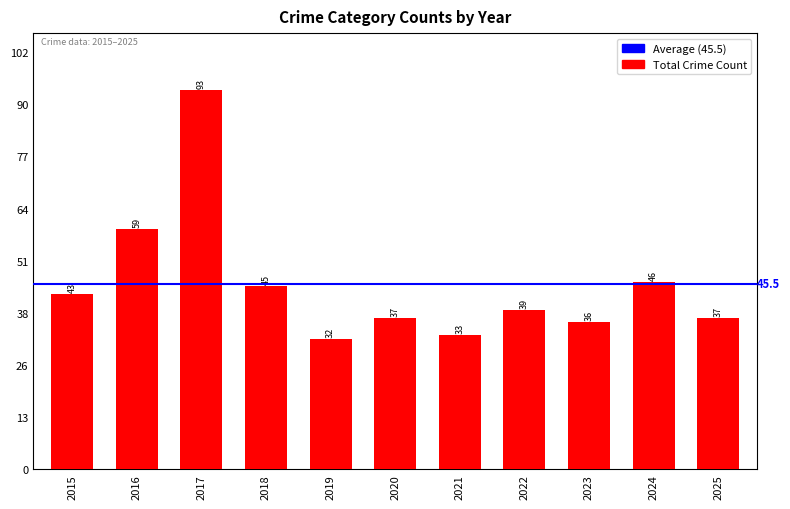

Reading right to left, list all the values displayed in this chart.

37	46	36	39	33	37	32	45	93	59	43